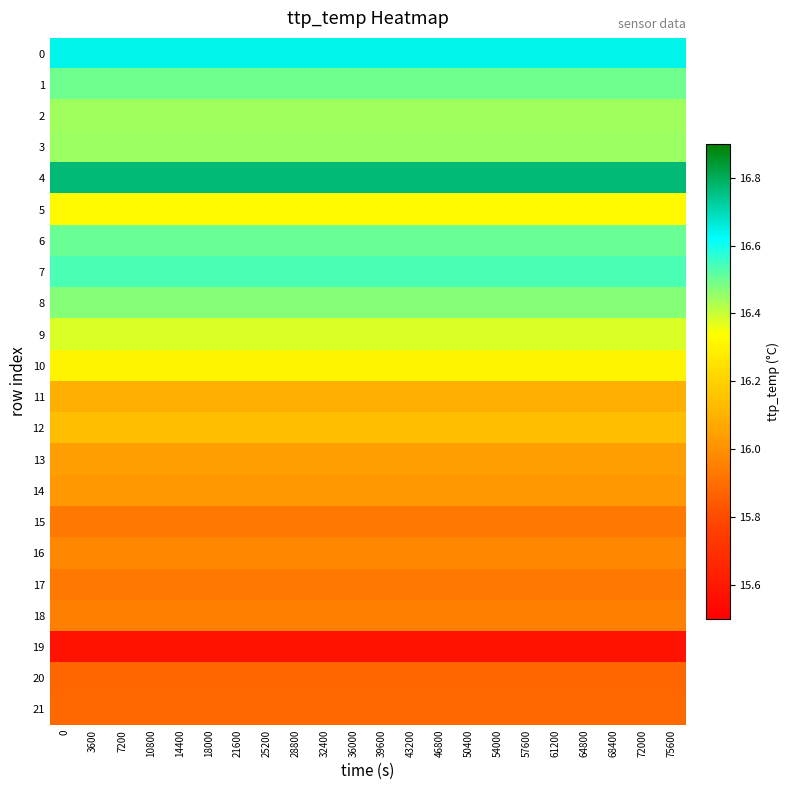

At 61200, list the series in order from smallest to largest.

19, 20, 21, 15, 17, 18, 16, 14, 13, 11, 12, 10, 5, 9, 2, 3, 8, 1, 6, 7, 0, 4